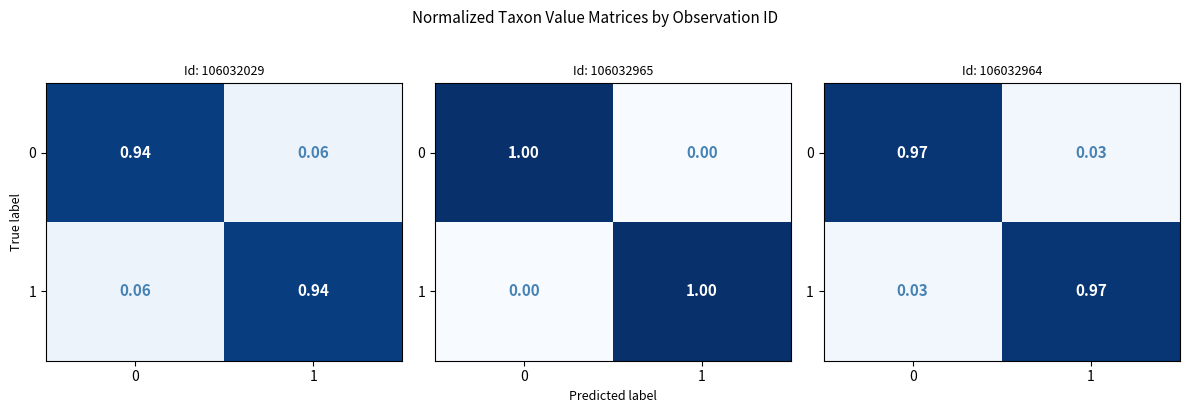

What is the spread (max minus min) of values at 1?

0.9